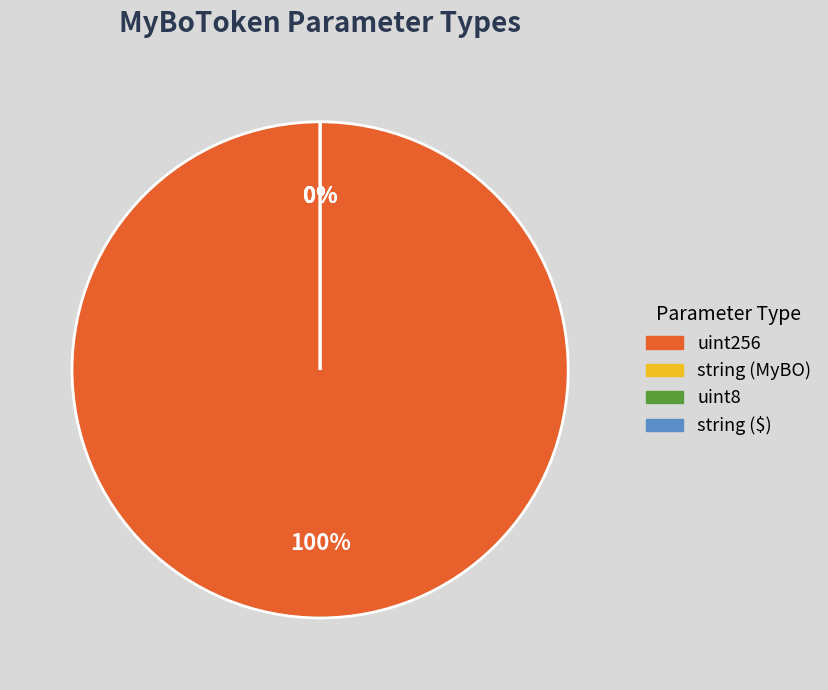

Combined, do uint256 and uint8 account for over 50%?

Yes